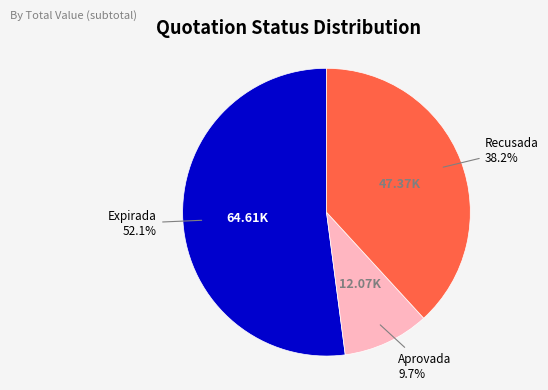

Does any single category account for the majority?

Yes